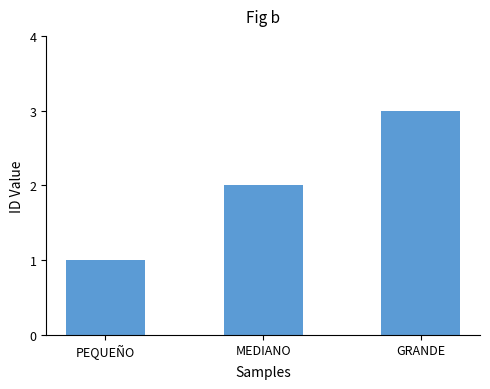

What is the change in value from MEDIANO to GRANDE?

+1